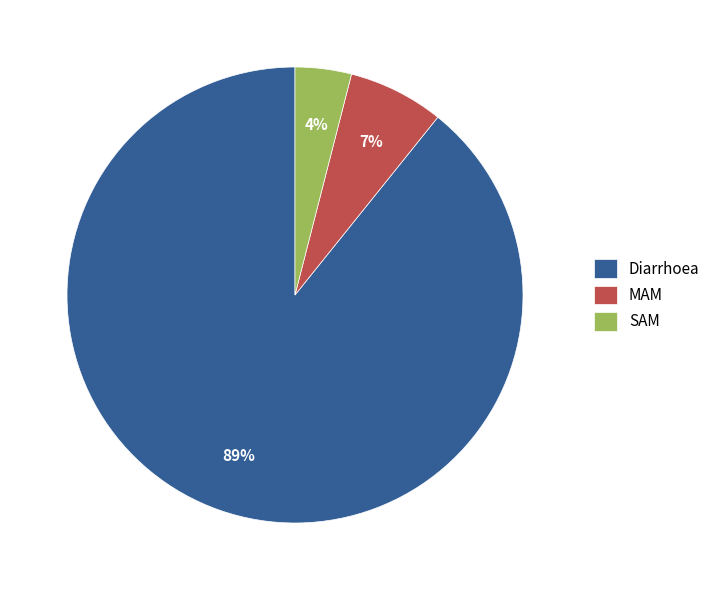

What percentage is the SAM slice, to the nearest percent?

4%